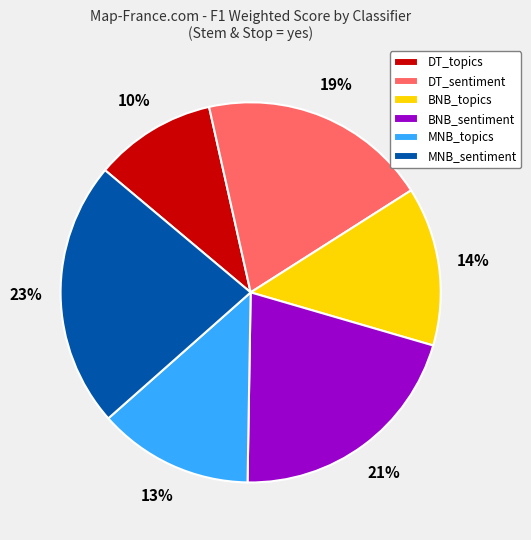

To the nearest percent, what is the combined percentage of DT_sentiment and BNB_sentiment?

40%